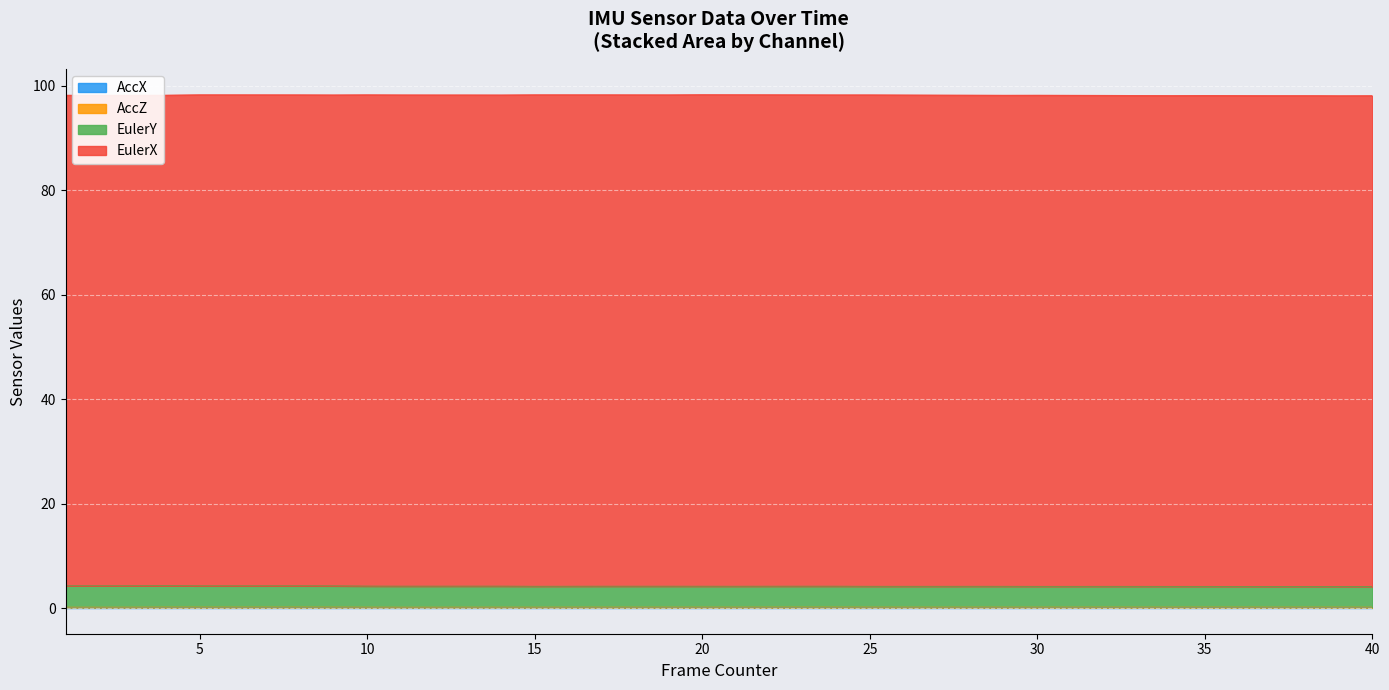

True or false: EulerY has more than 1 points higher than both neighbors.

True